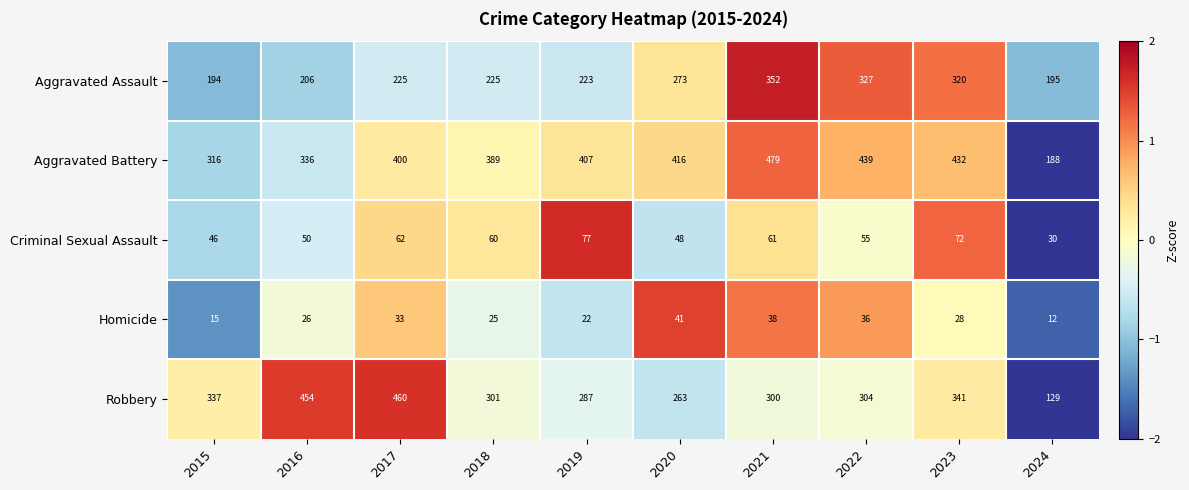

What value does the Criminal Sexual Assault series have at 2020?

48